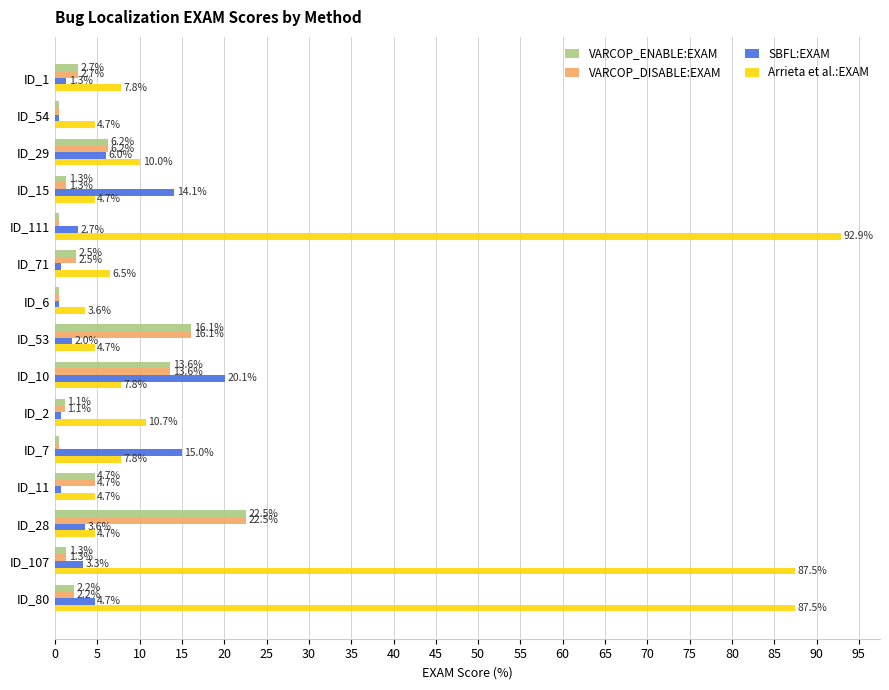

Which series has the widest spread of values?

Arrieta et al.:EXAM